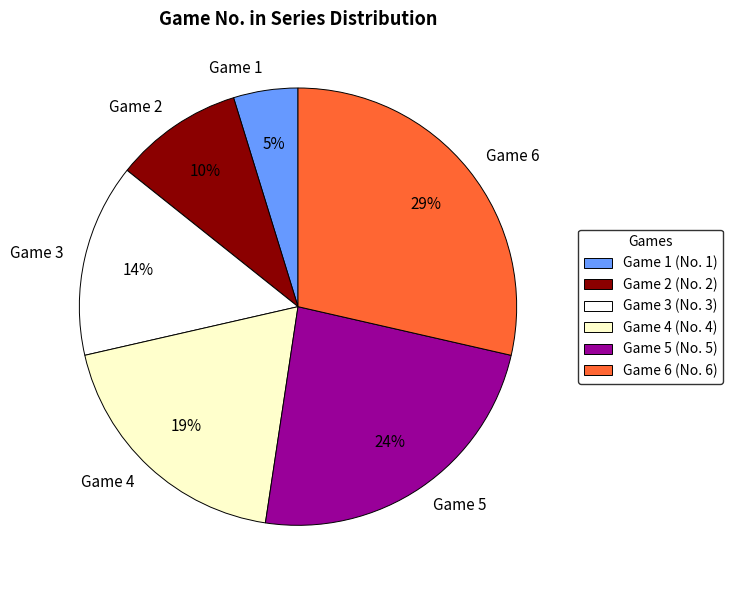

Which slice is the largest?

Game 6